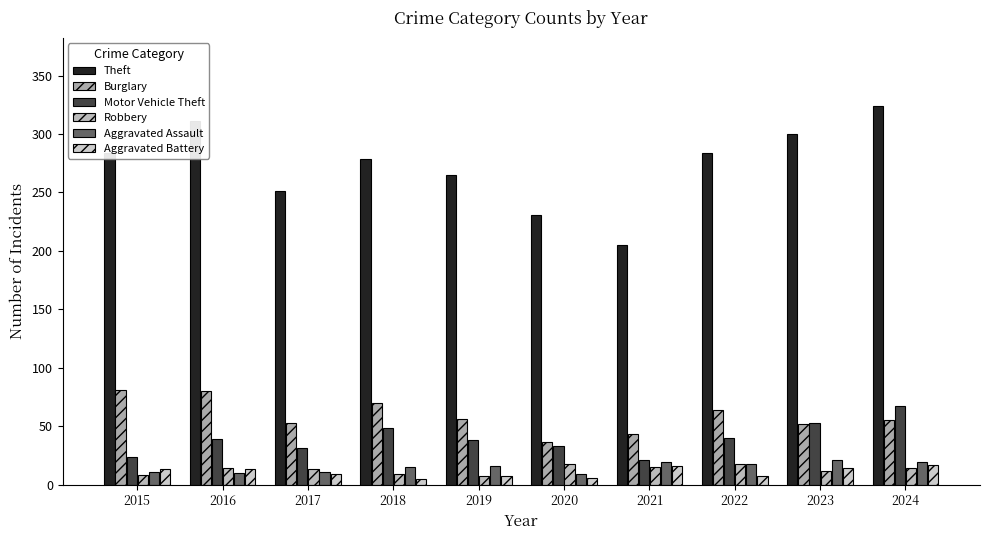

What is the total value across all series at 2016?

467